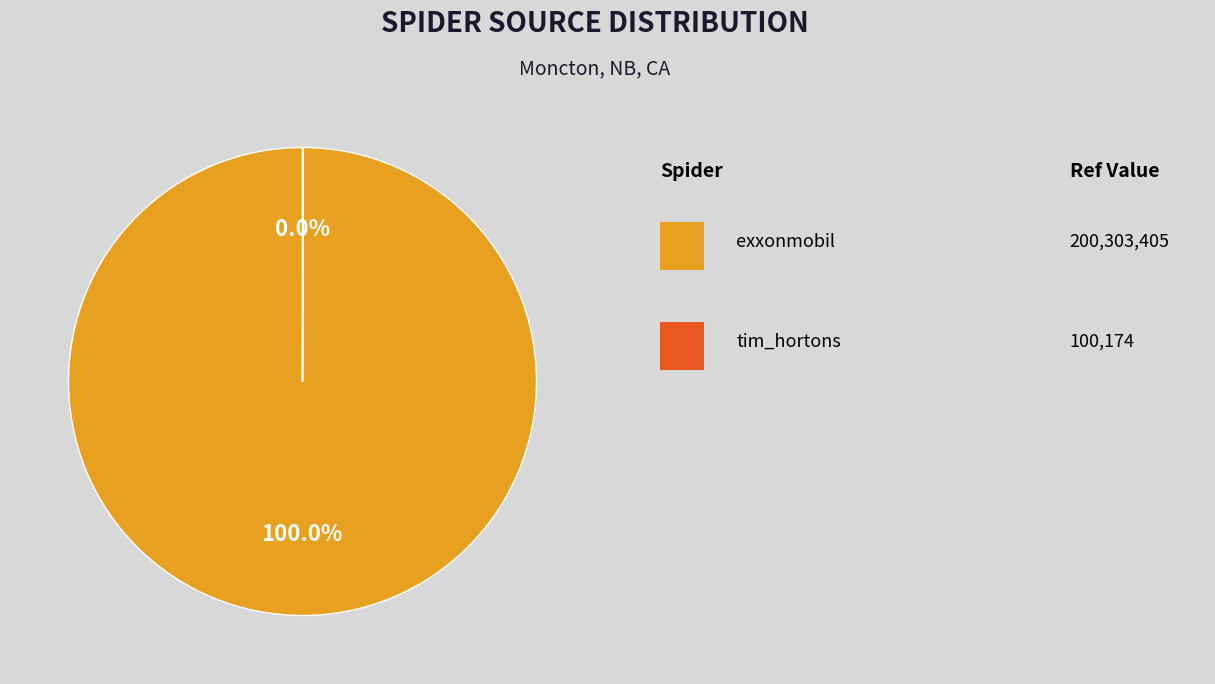

Is there any slice that represents more than half of the pie?

Yes